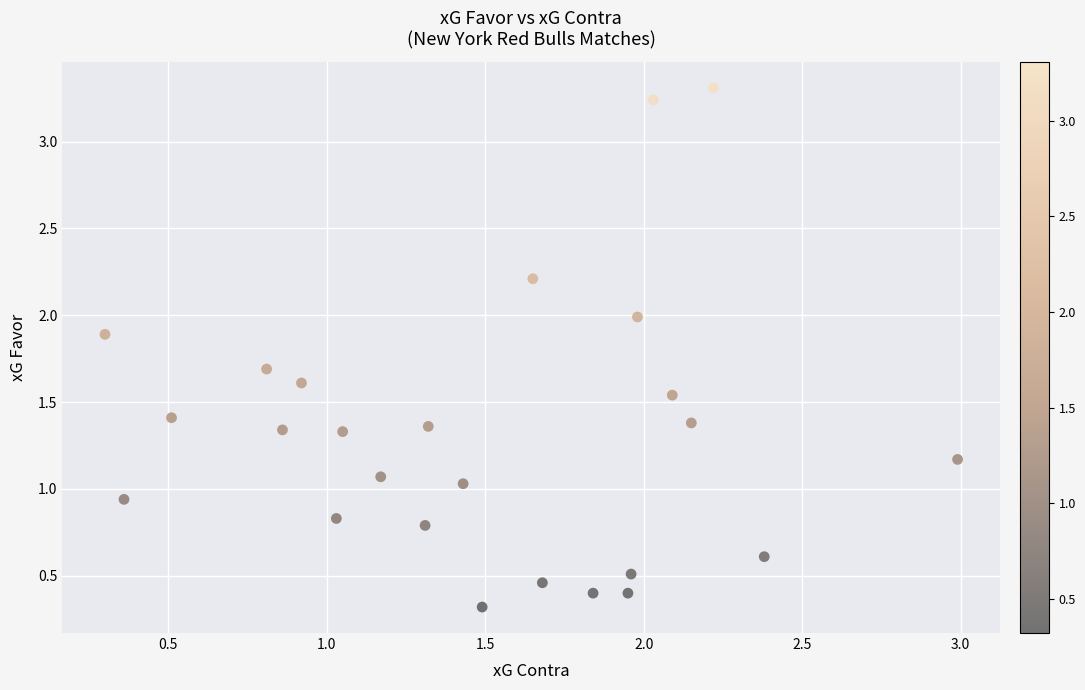

What is the range of Y values (max minus min)?

3.0